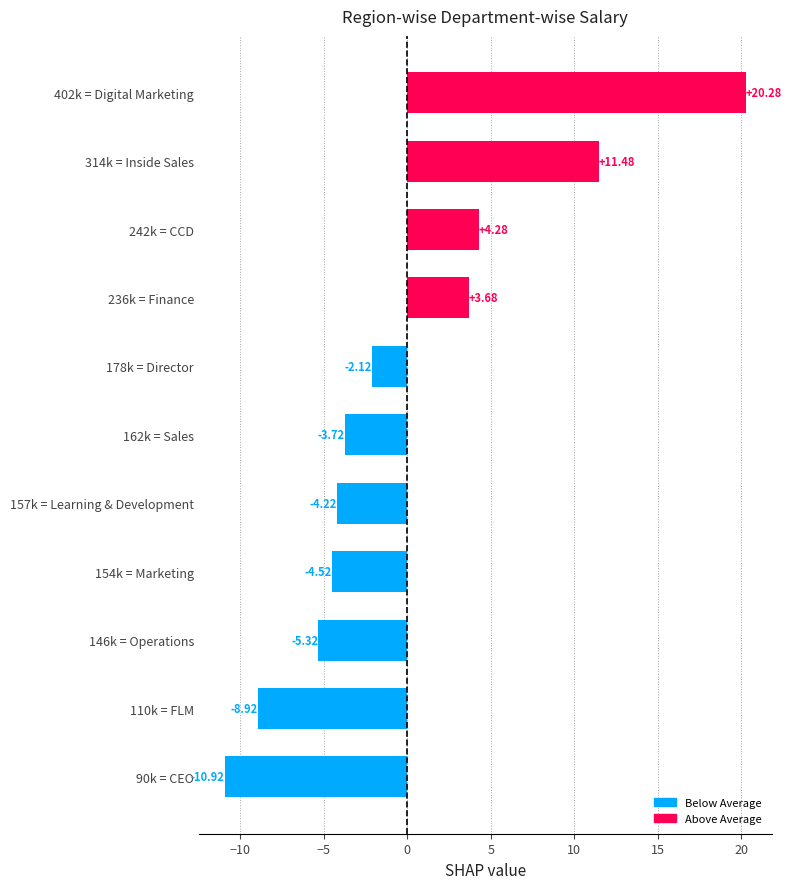

What is the difference between the second highest and minimum values?

22.4